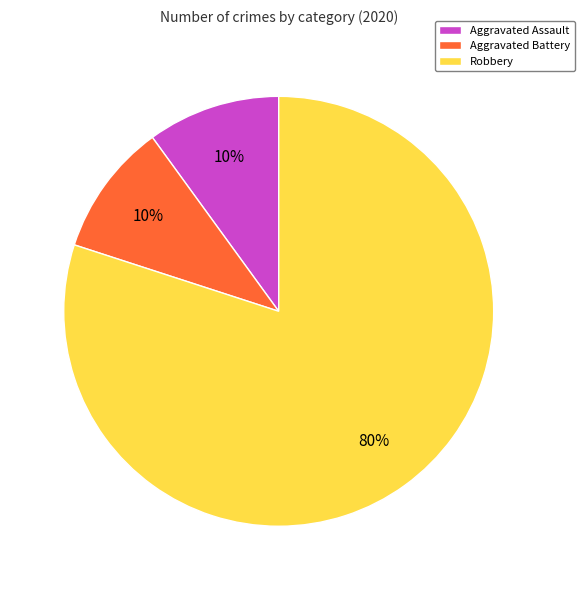

Combined, do Aggravated Battery and Robbery account for over 50%?

Yes